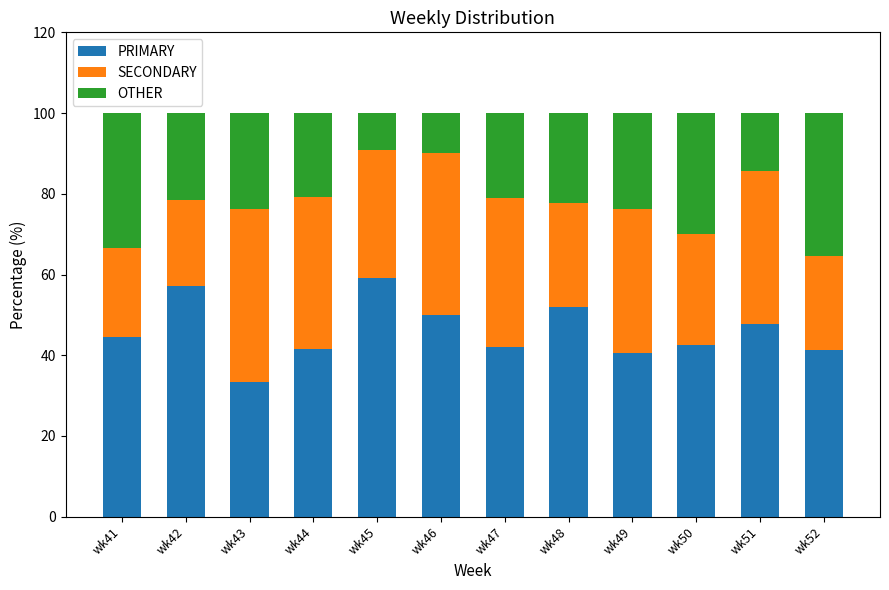

At which label does PRIMARY reach its minimum?

wk43